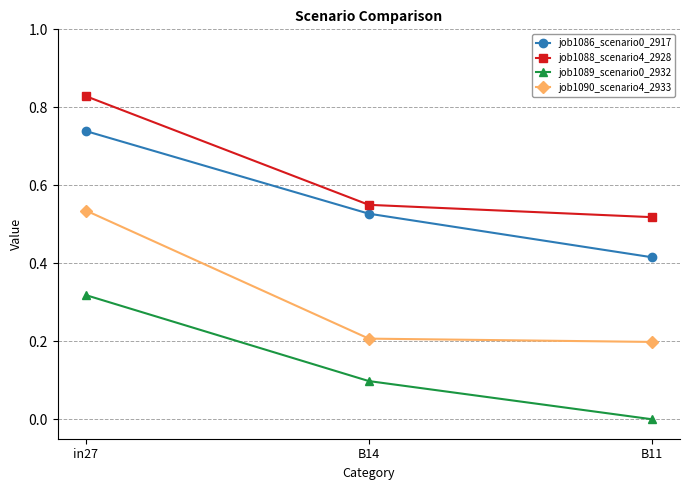

What is the sum of the job1086_scenario0_2917 values at B11 and in27?

1.2